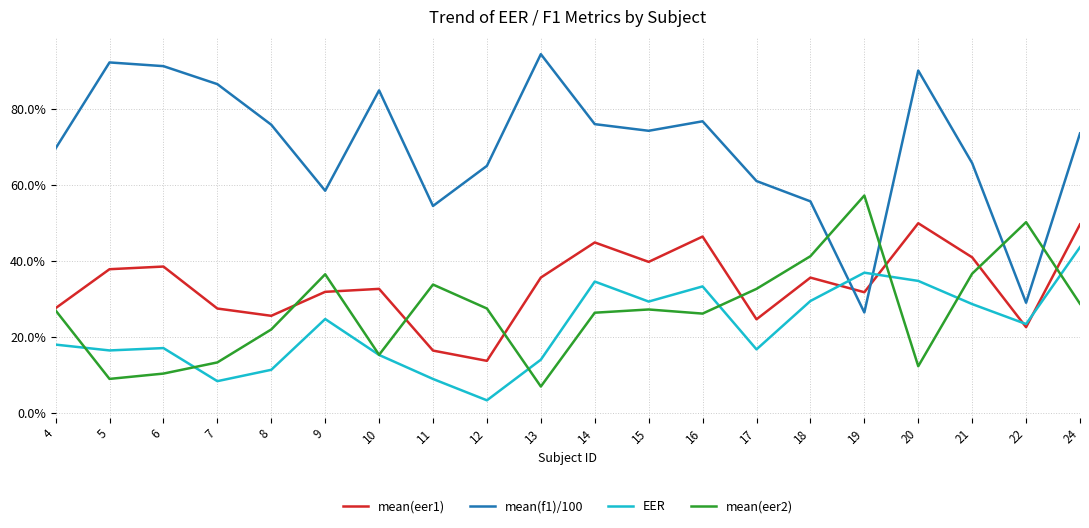

Which series ends up on top after the final intersection of mean(eer1) and mean(f1)/100?

mean(f1)/100